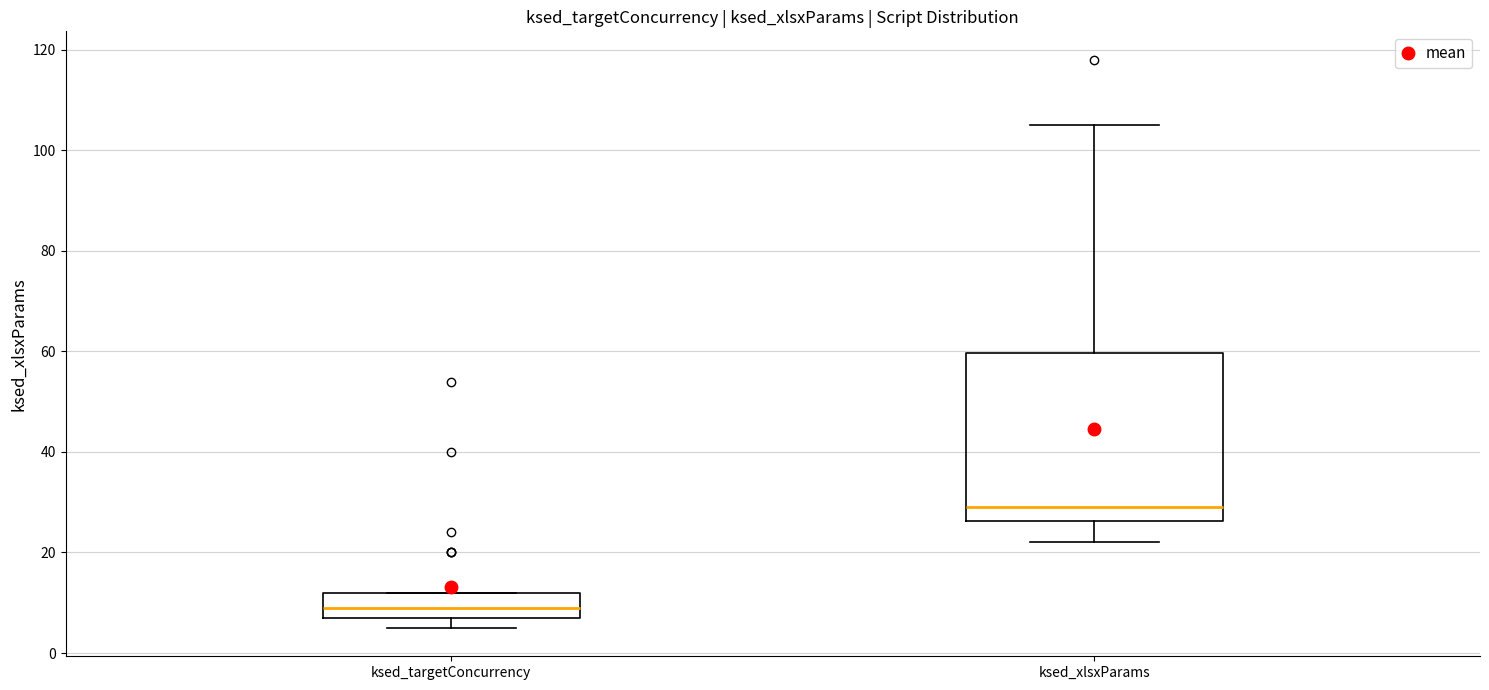

Reading left to right, transcribe this box plot: for each box, give where its median line is, the range the box spans, and where its two whiskers end, as read against the y-axis. The values are not printed on the chart, so give them approximately, as read against the axis.

ksed_targetConcurrency: median 10, box 8 to 12, whiskers 6 to 12
ksed_xlsxParams: median 30, box 26 to 60, whiskers 22 to 106